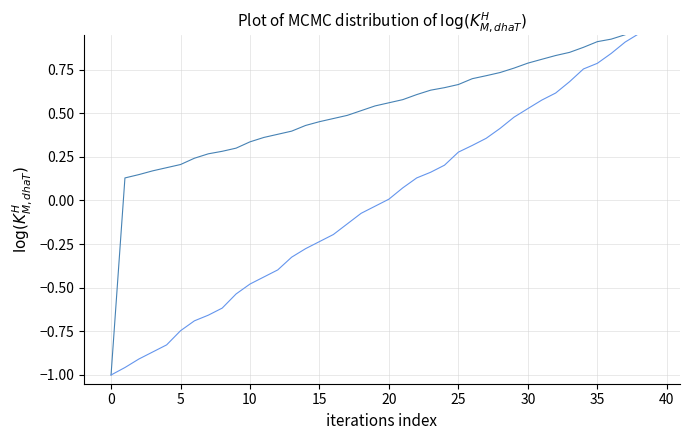

Rank the series by their average value, from highest to lowest.

col_0, col_1